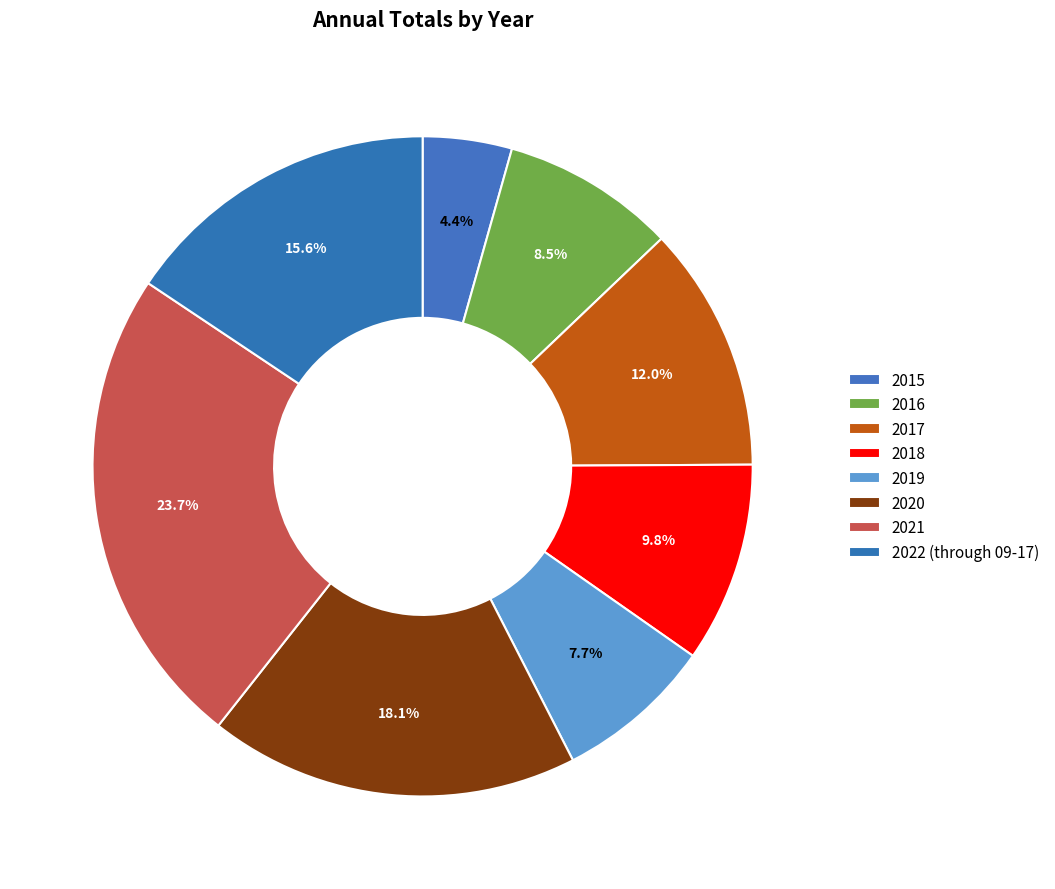

To the nearest percent, what is the average slice percentage?

12%